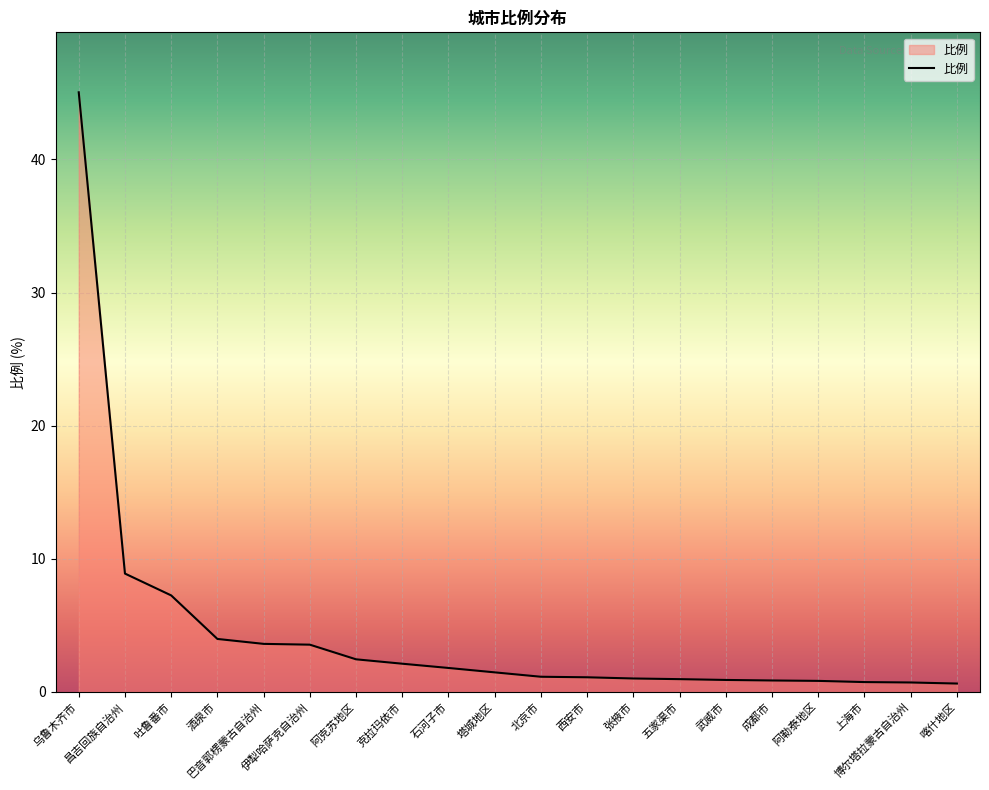

What is the change in value from 塔城地区 to 博尔塔拉蒙古自治州?

-0.8